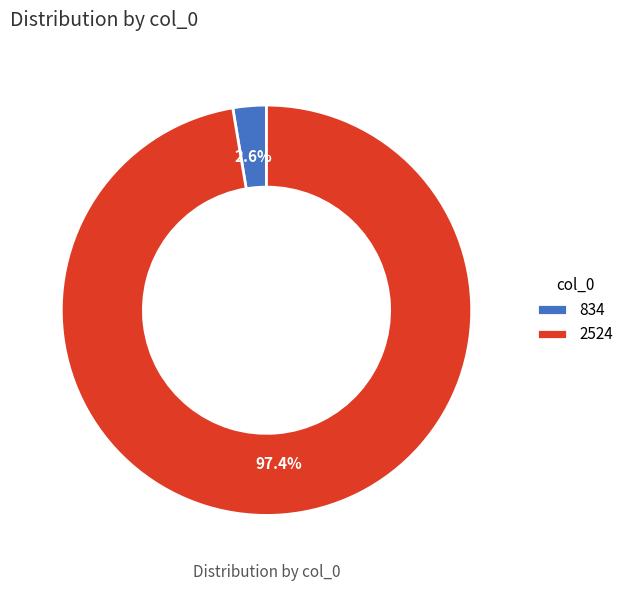

Between 834 and 2524, which is larger?

2524